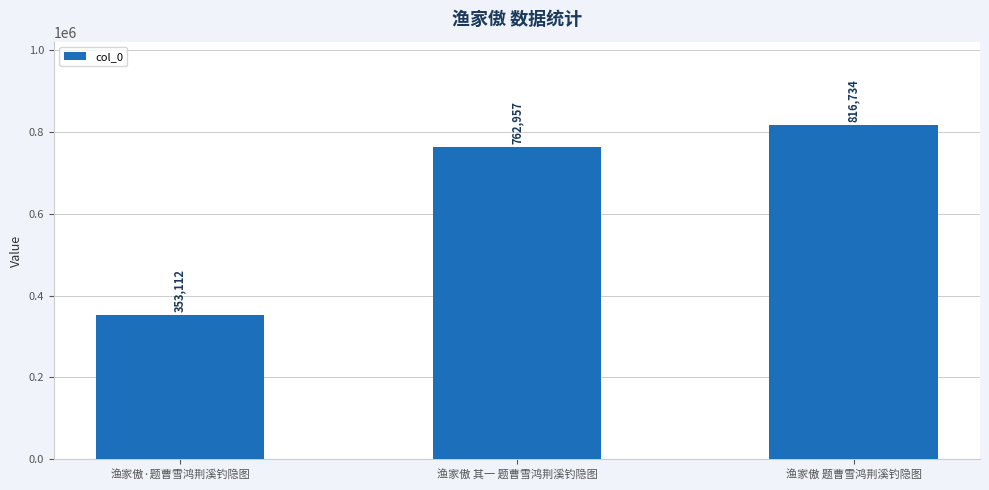

What is the value of the 3rd bar from the left?

816734